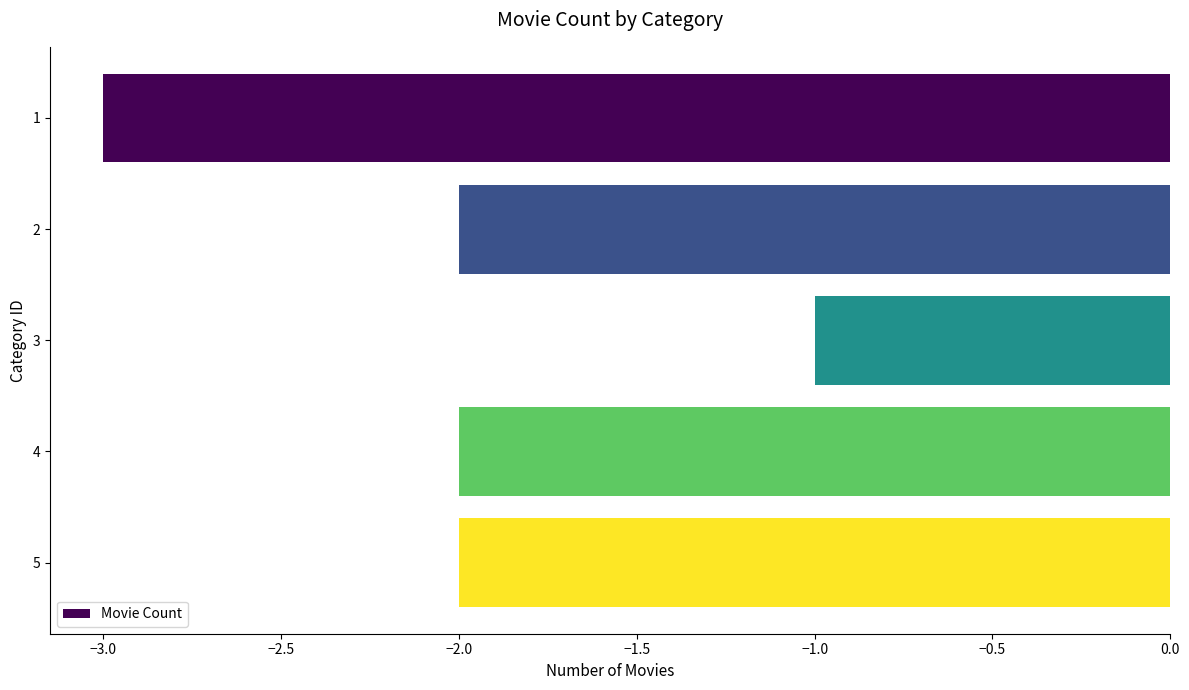

Between 1 and 3, which is larger?

3